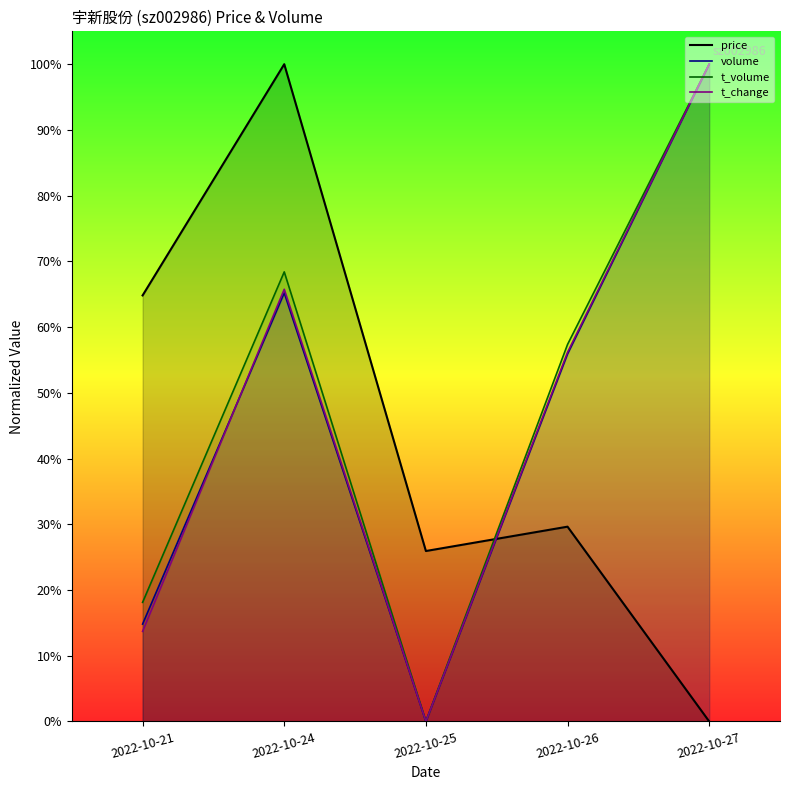

What is the value of the t_volume point at the 2nd from the left?

0.7